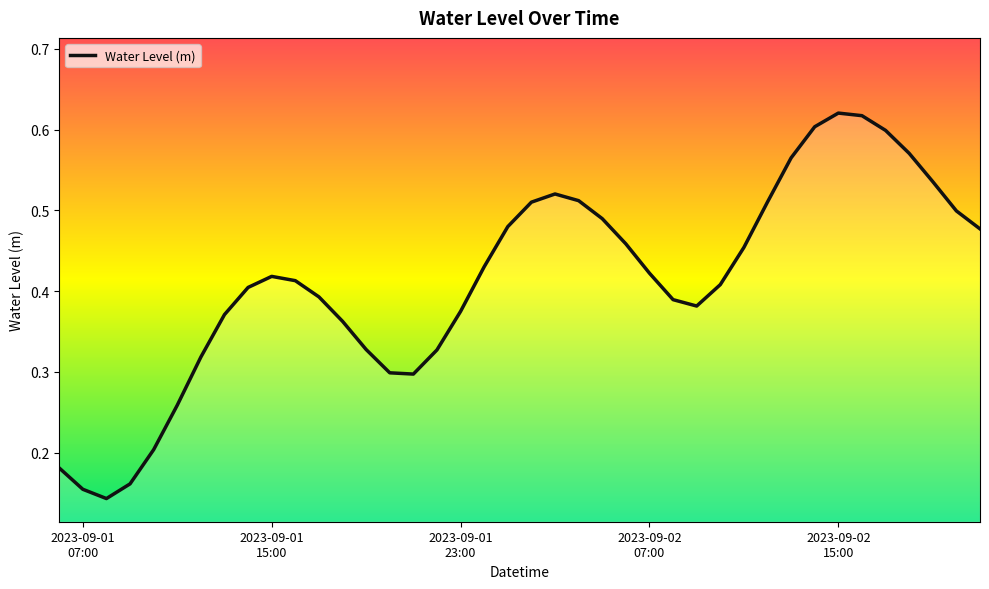

At which category does the chart reach its peak across all series?

2023-09-02 15:00